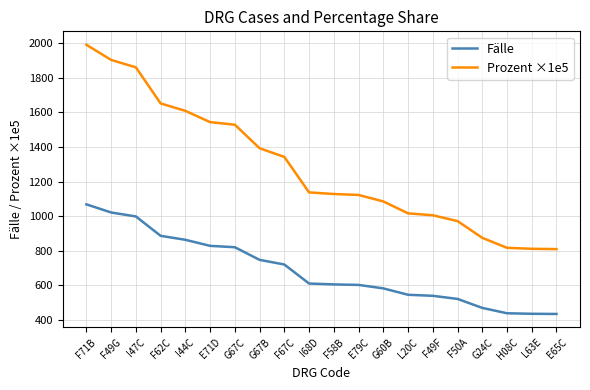

What is the lowest value of the Fälle series?

434.0